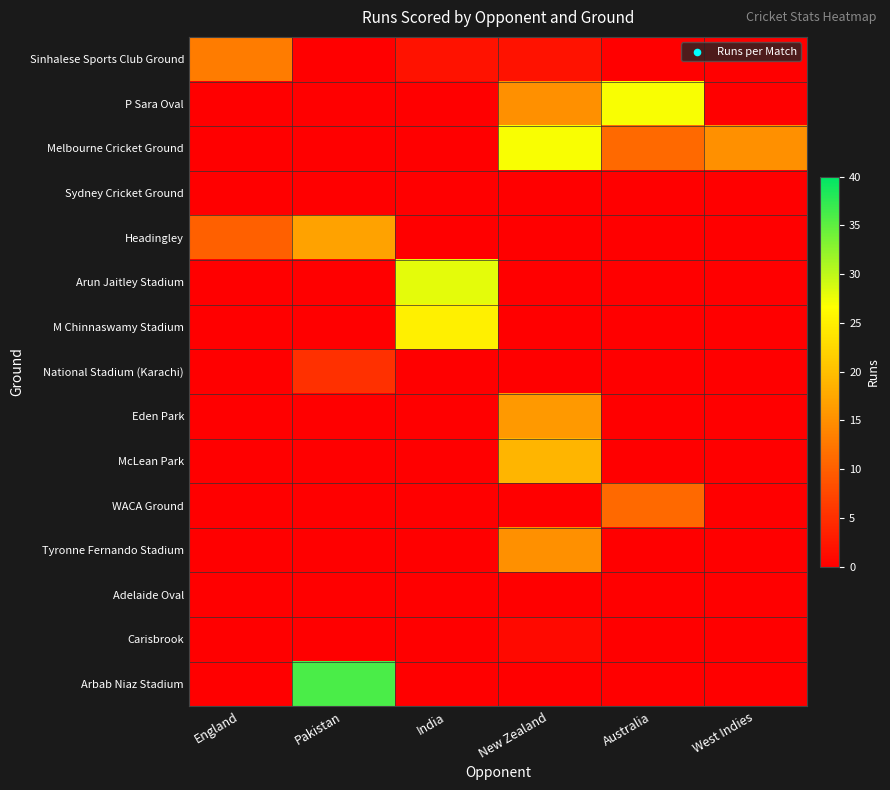

What is the total value across all series at Australia?

49